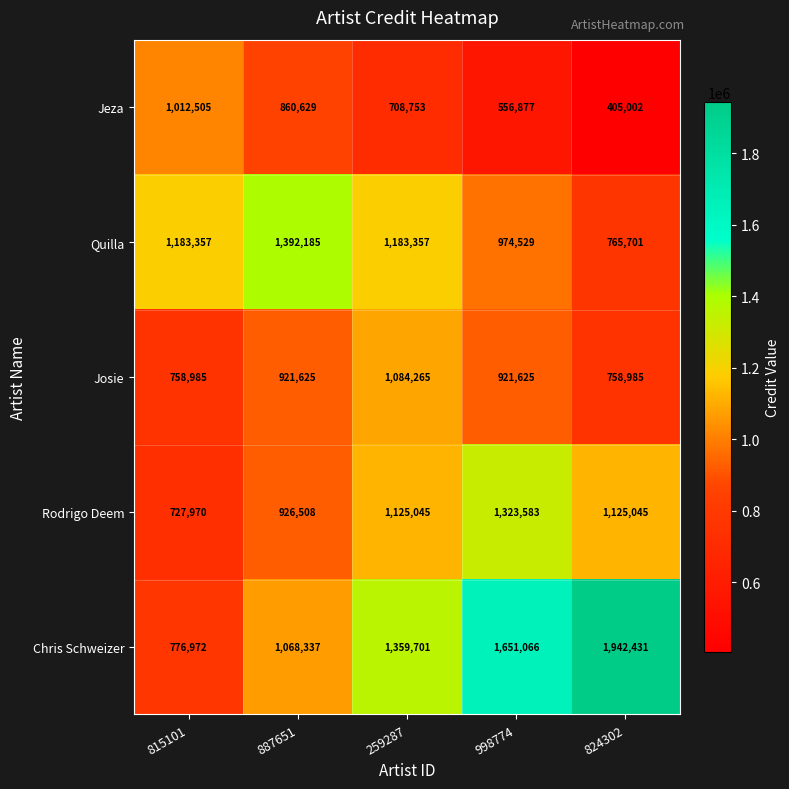

At how many categories does at least one series exceed 773094?

5